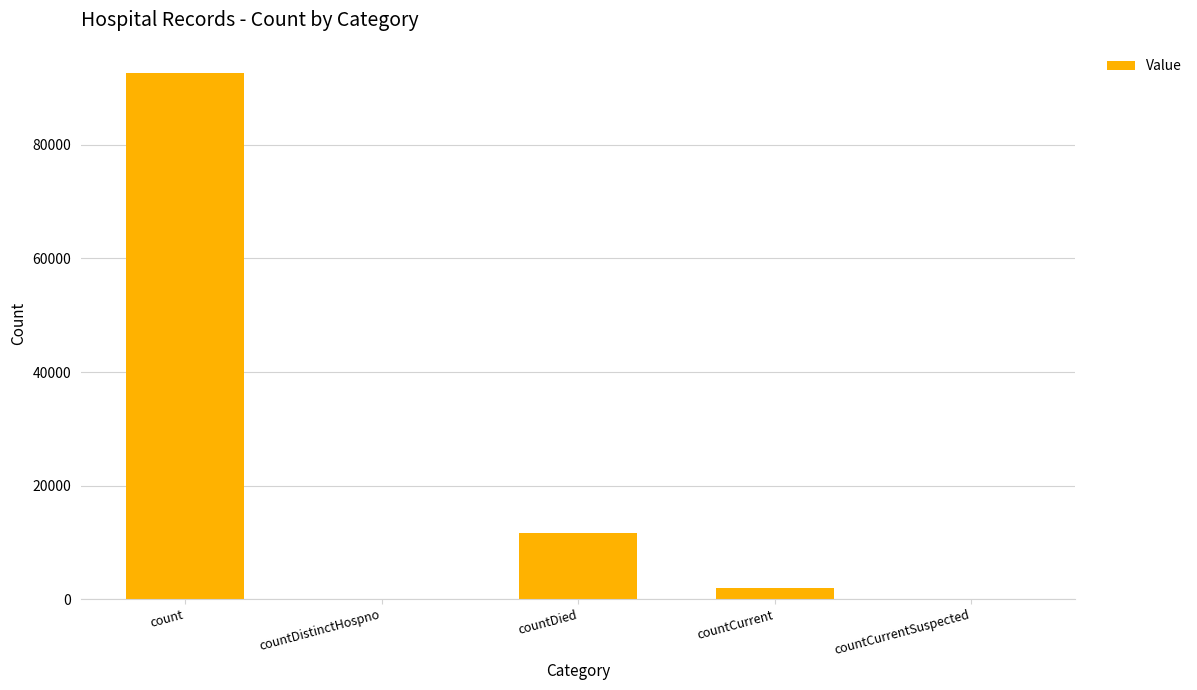

Between countCurrentSuspected and countDied, which is larger?

countDied